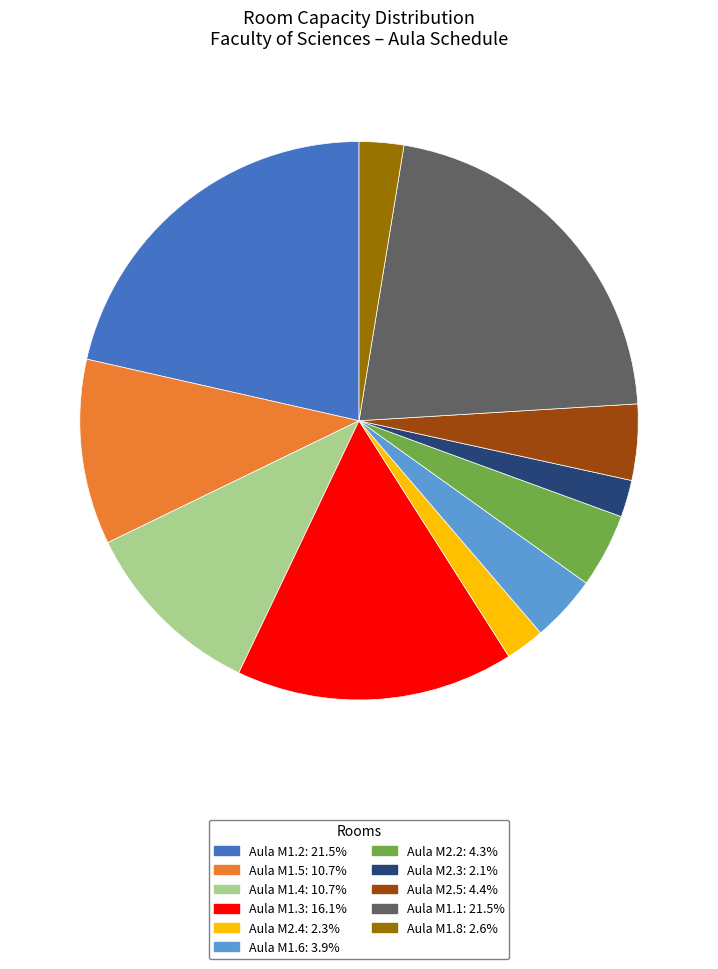

Is Aula M1.2 the majority of the pie?

No